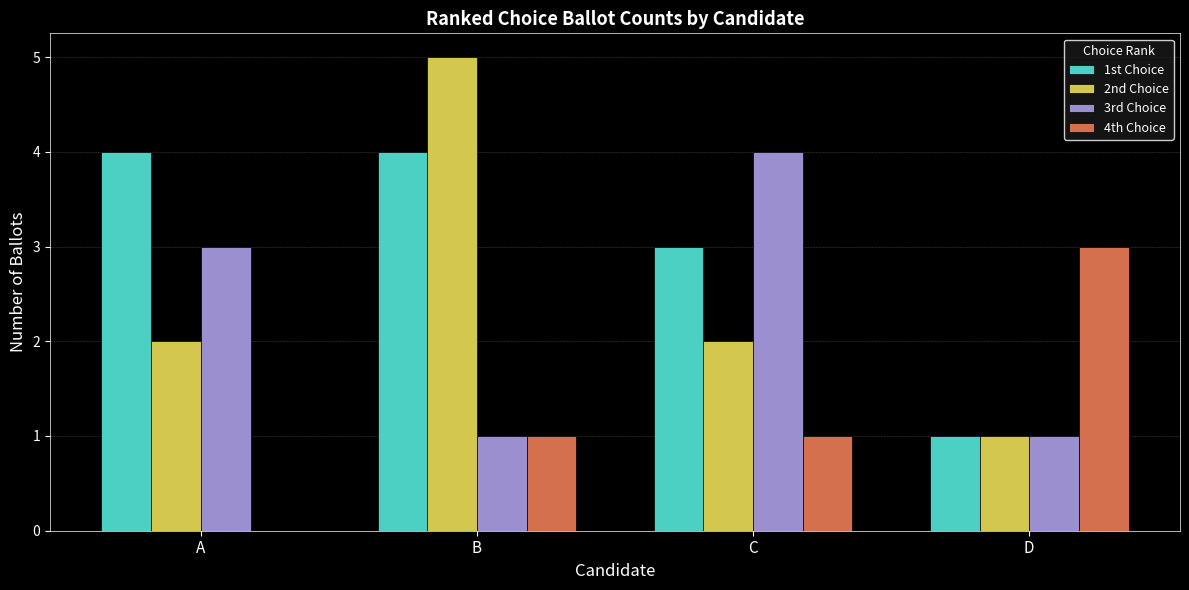

Which series changed the most between A and B?

2nd Choice